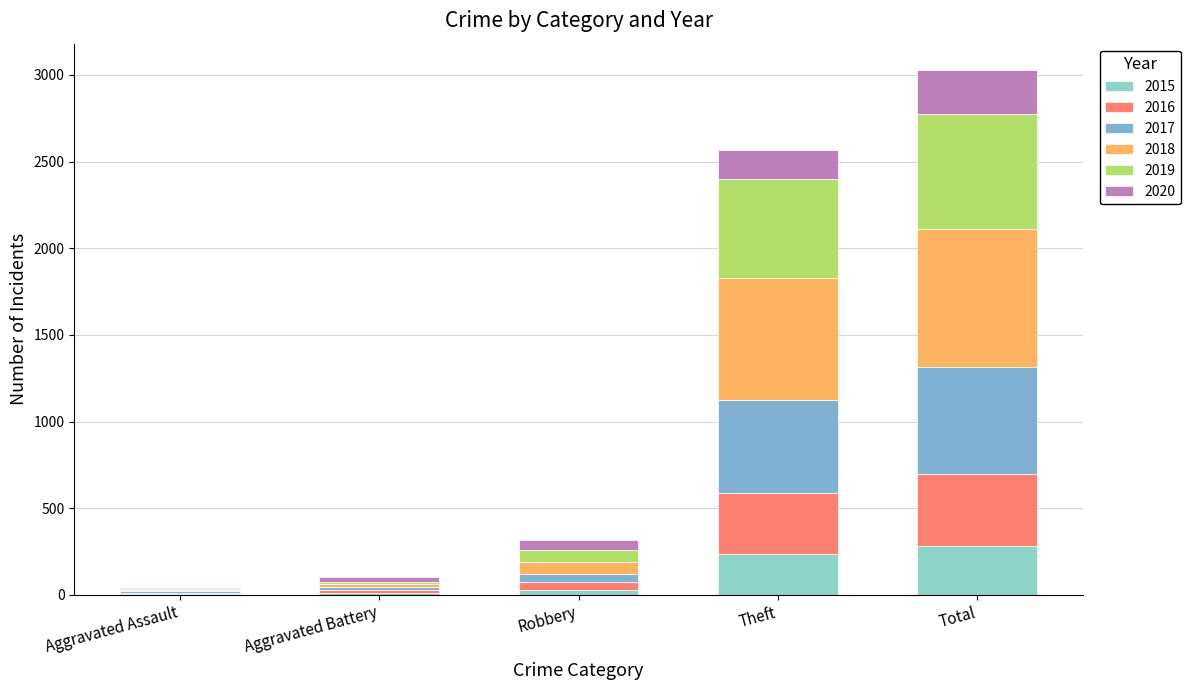

Which has a higher value, Total or Aggravated Assault?

Total